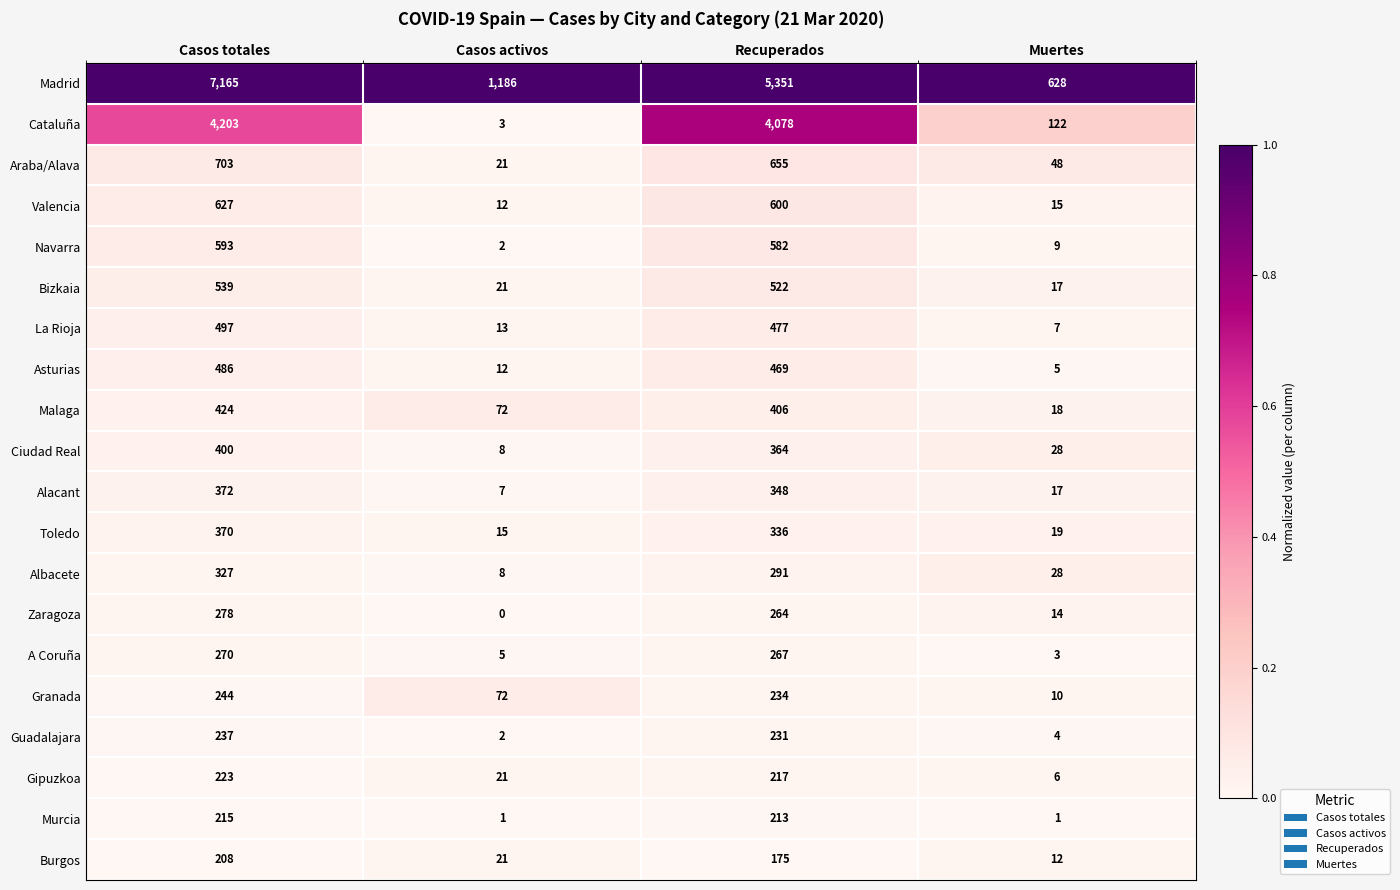

How many categories are shown in the chart?

4